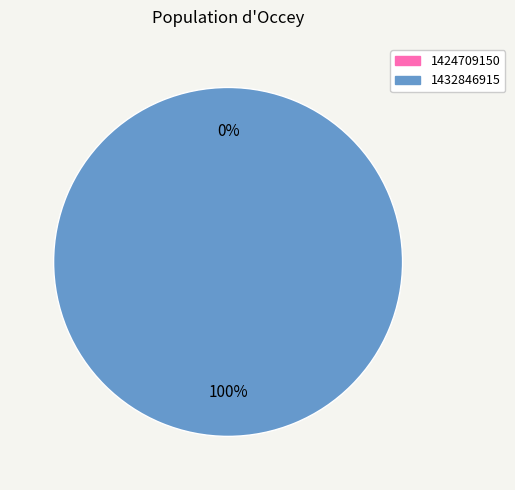

To the nearest percent, what is the difference between the 1432846915 and 1424709150 slice percentages?

100%